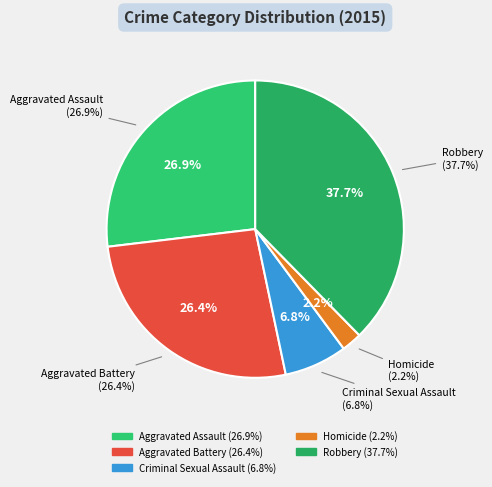

What percentage is NOT represented by Aggravated Battery?

73.6%